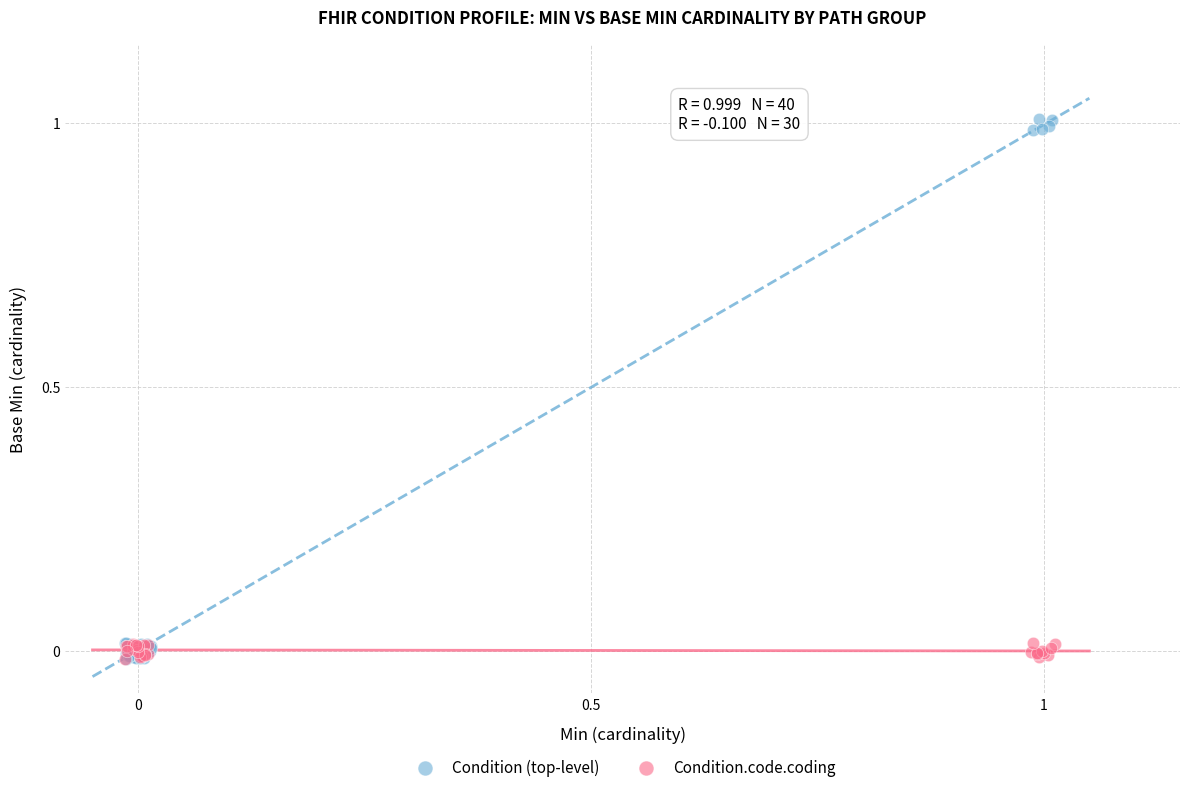

Which series contains the highest Y value?

Condition (top-level)